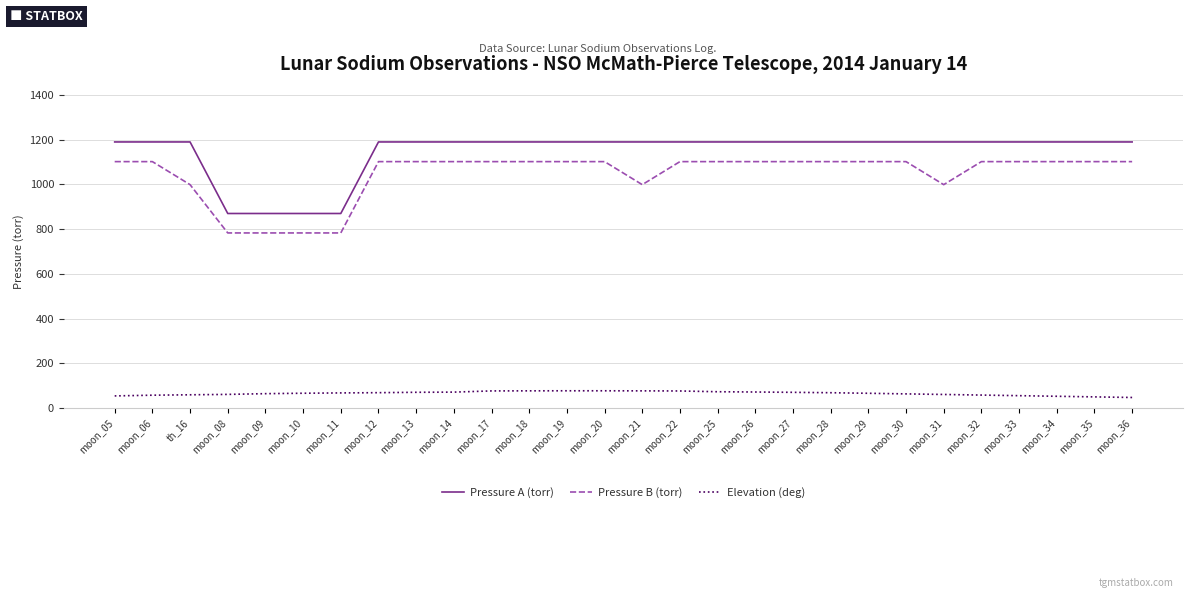

The value of Pressure B (torr) at moon_36 is 1723.3. True or false?

False